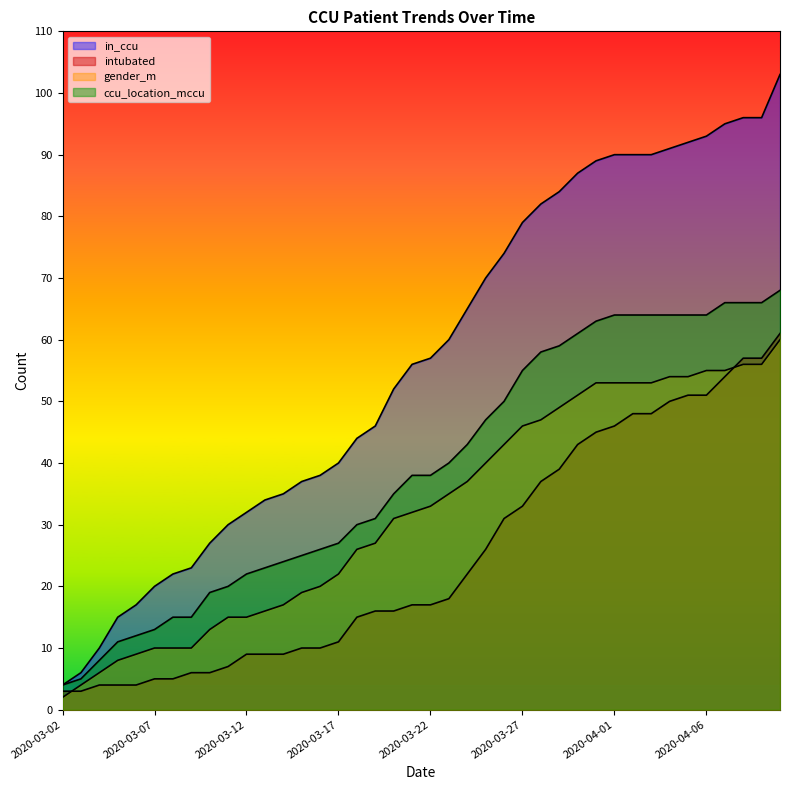

Rank the series by their maximum value, from lowest to highest.

gender_m, intubated, ccu_location_mccu, in_ccu